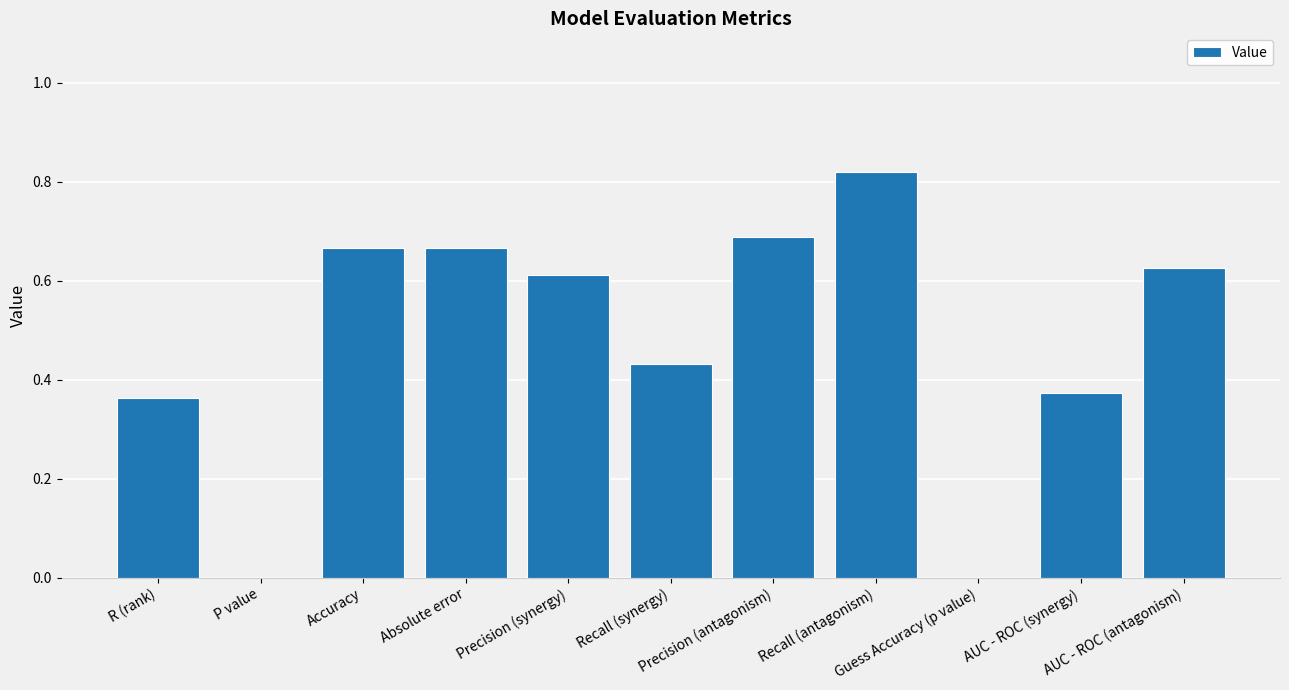

What is the sum of all values?

5.2